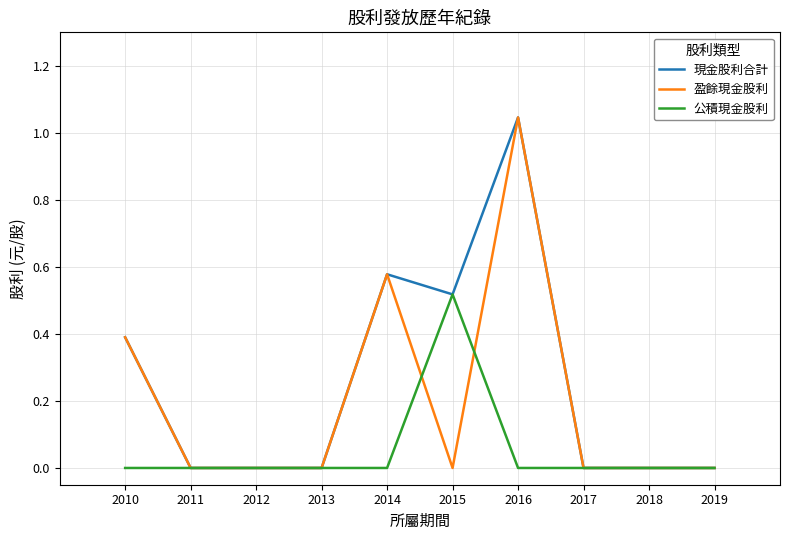

Which category has the highest value in the 現金股利合計 series?

2016